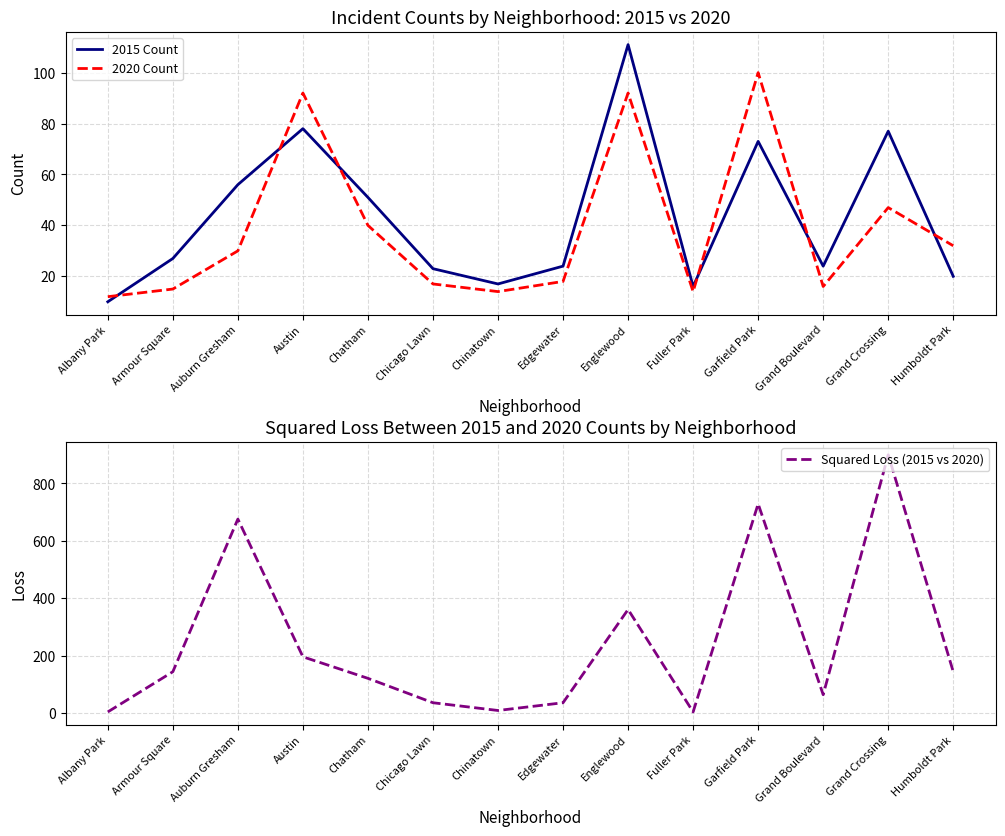

True or false: Squared Loss (2015 vs 2020) has more than 1 points higher than both neighbors.

True